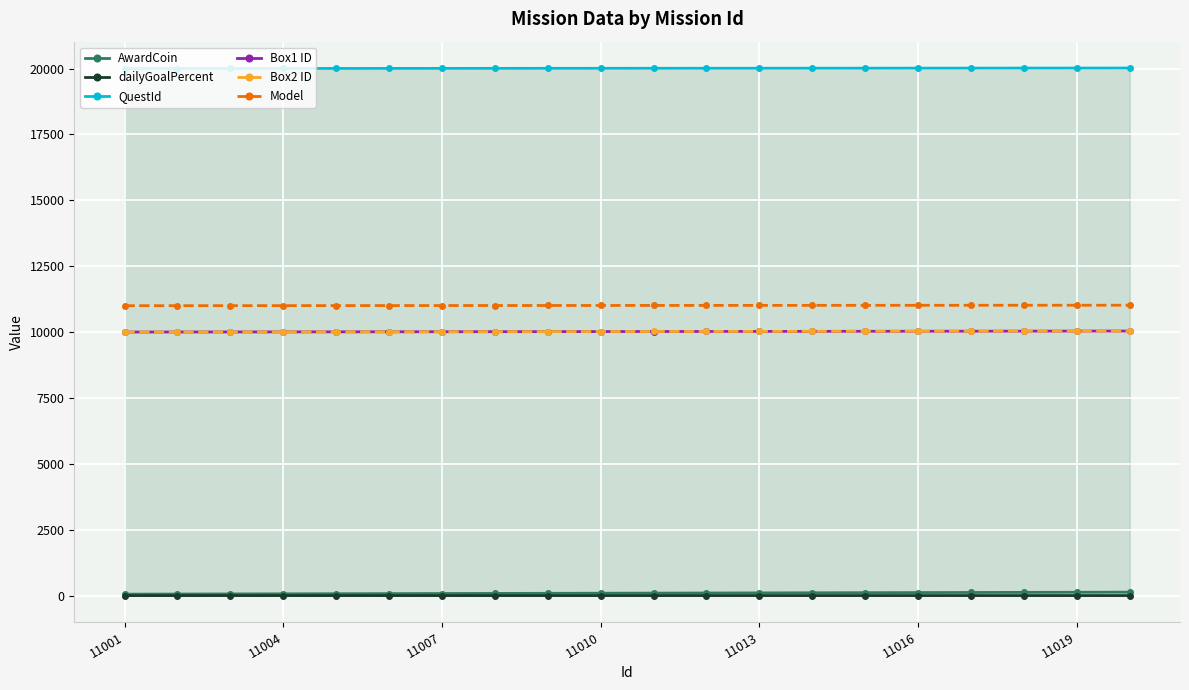

What is the greatest value displayed?

20020.0